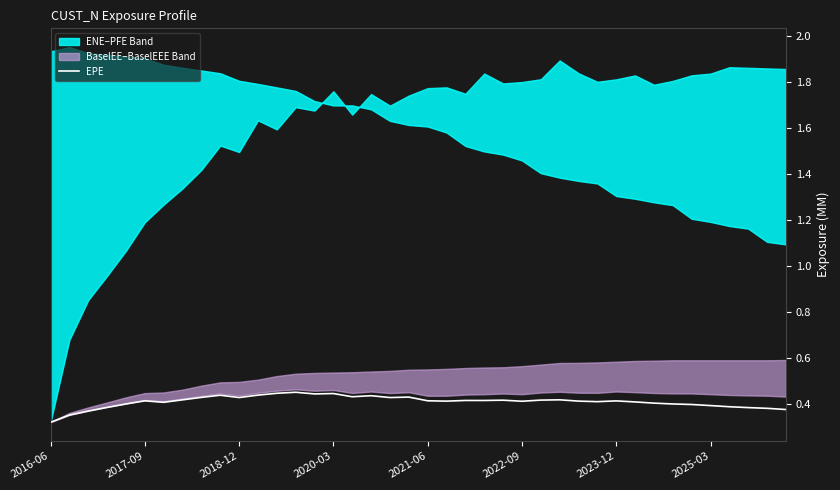

True or false: EPE has a value of 0.3 at 2020-03.

False